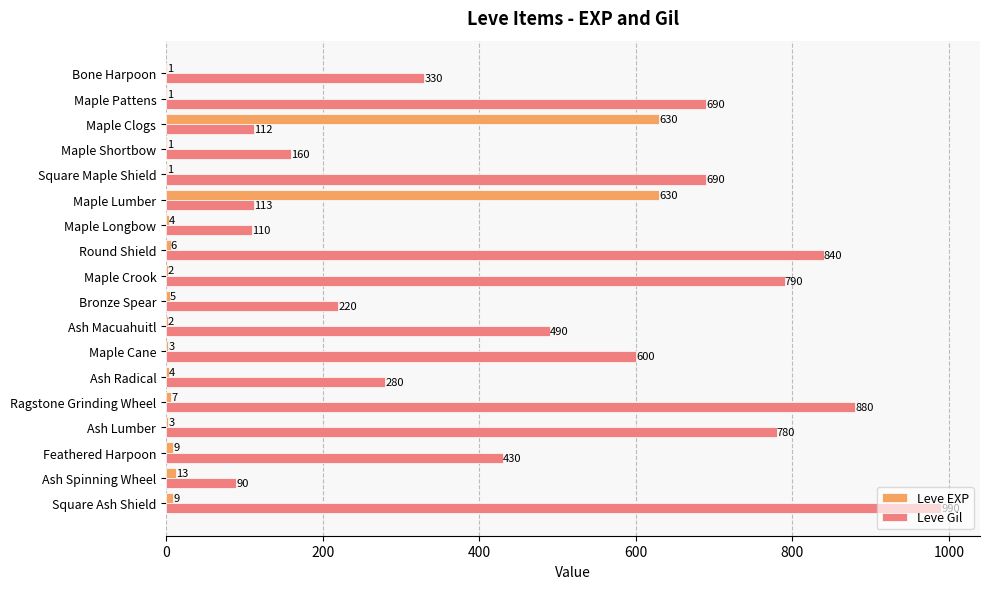

At which label is Leve Gil closest to 540?

Ash Macuahuitl